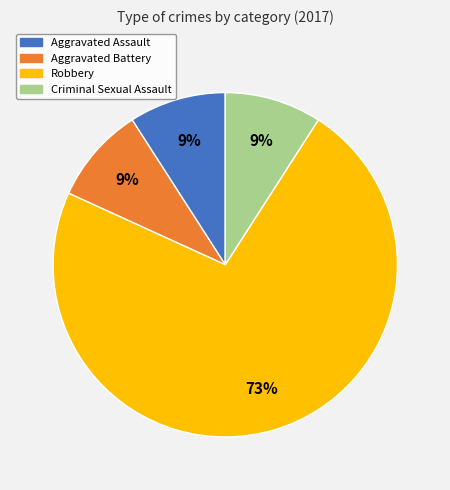

What percentage is the Robbery slice, to the nearest percent?

73%